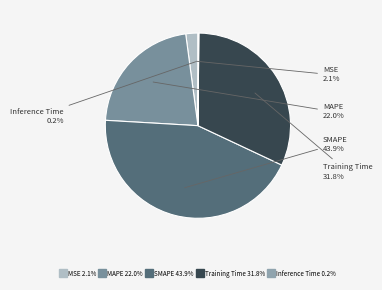

Does Training Time represent more than half of the total?

No